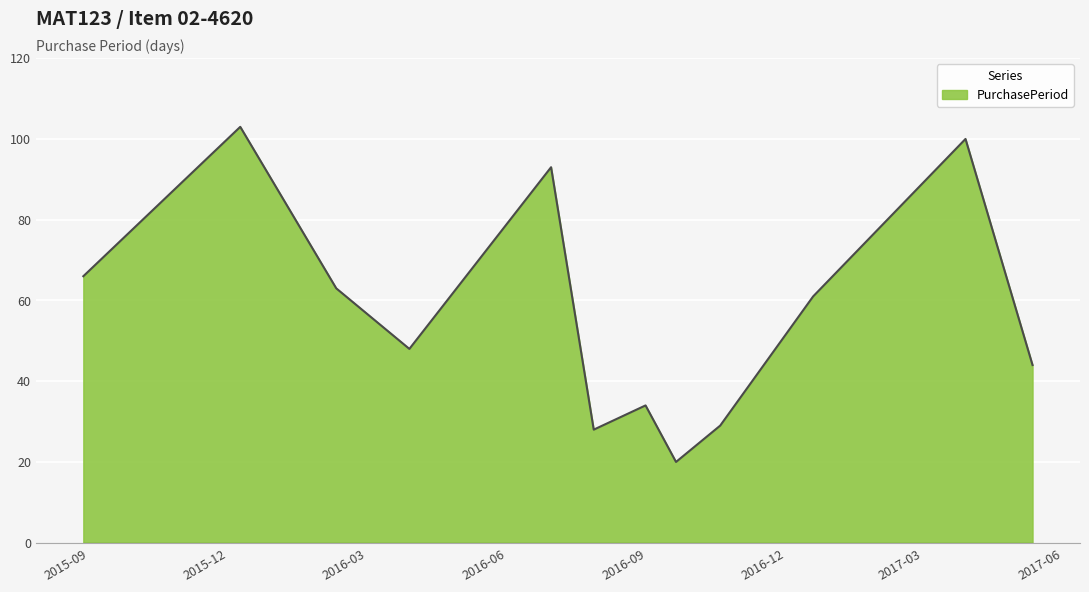

What is the minimum value shown in the chart?

20